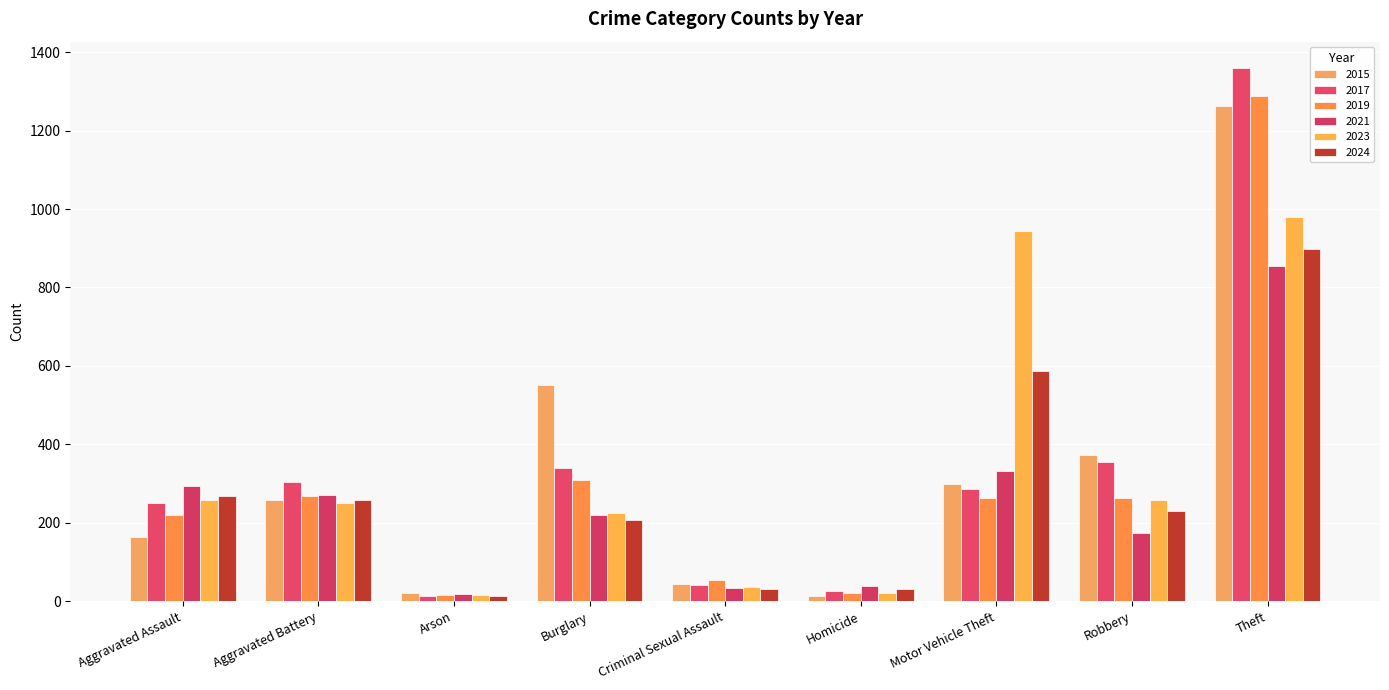

What position from the left is Homicide?

6